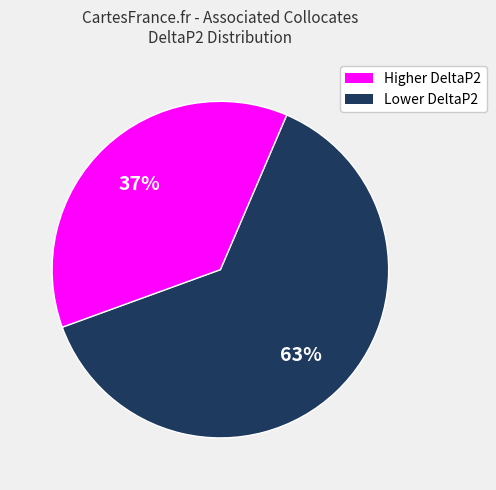

To the nearest percent, what is the difference between the largest and smallest slice percentages?

26%